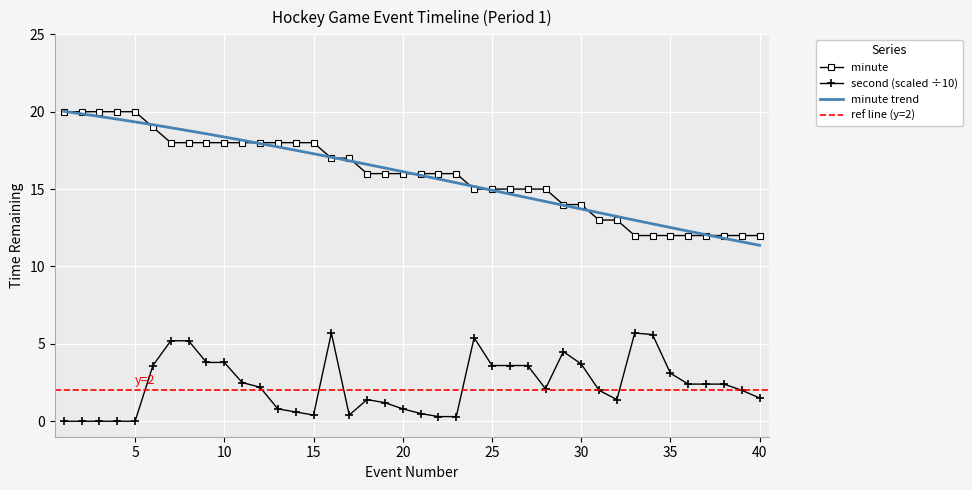

The value of minute at 5 is 9.3. True or false?

False